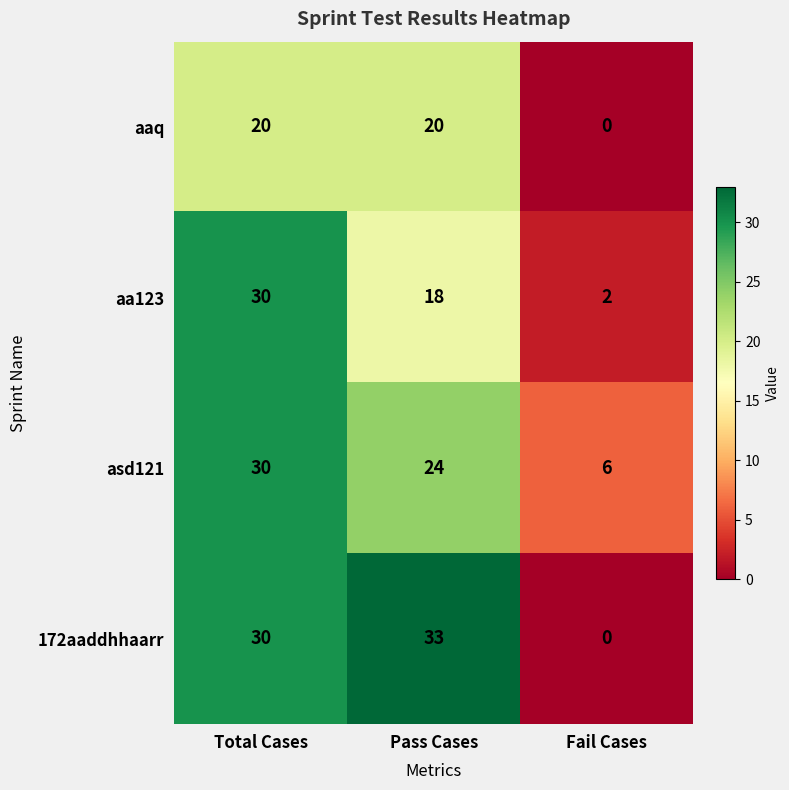

Which series has the largest range (max minus min)?

172aaddhhaarr